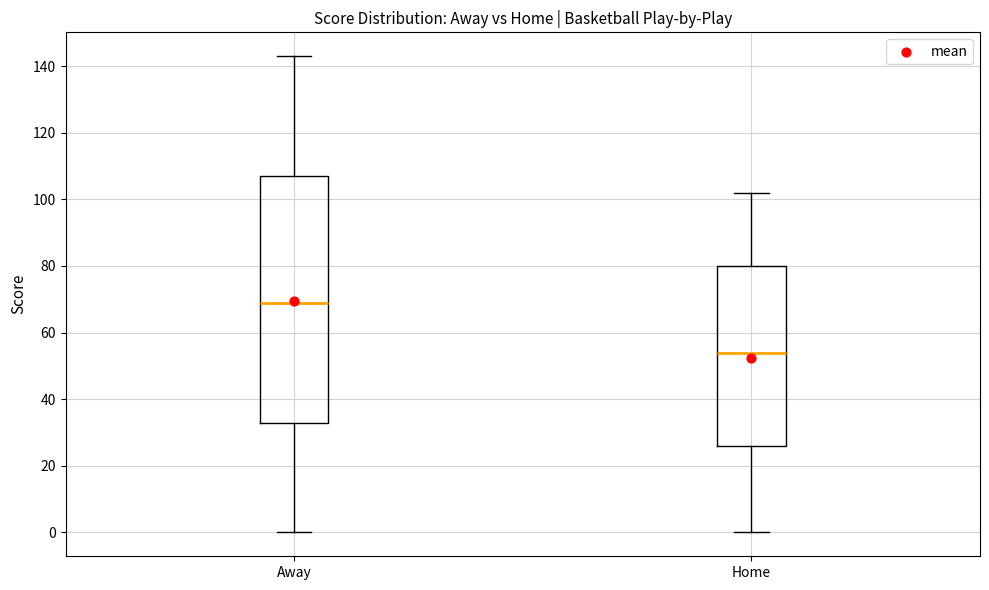

Reading left to right, transcribe this box plot: for each box, give where its median line is, the range the box spans, and where its two whiskers end, as read against the y-axis. The values are not printed on the chart, so give them approximately, as read against the axis.

Away: median 70, box 34 to 108, whiskers 0 to 144
Home: median 54, box 26 to 80, whiskers 0 to 102